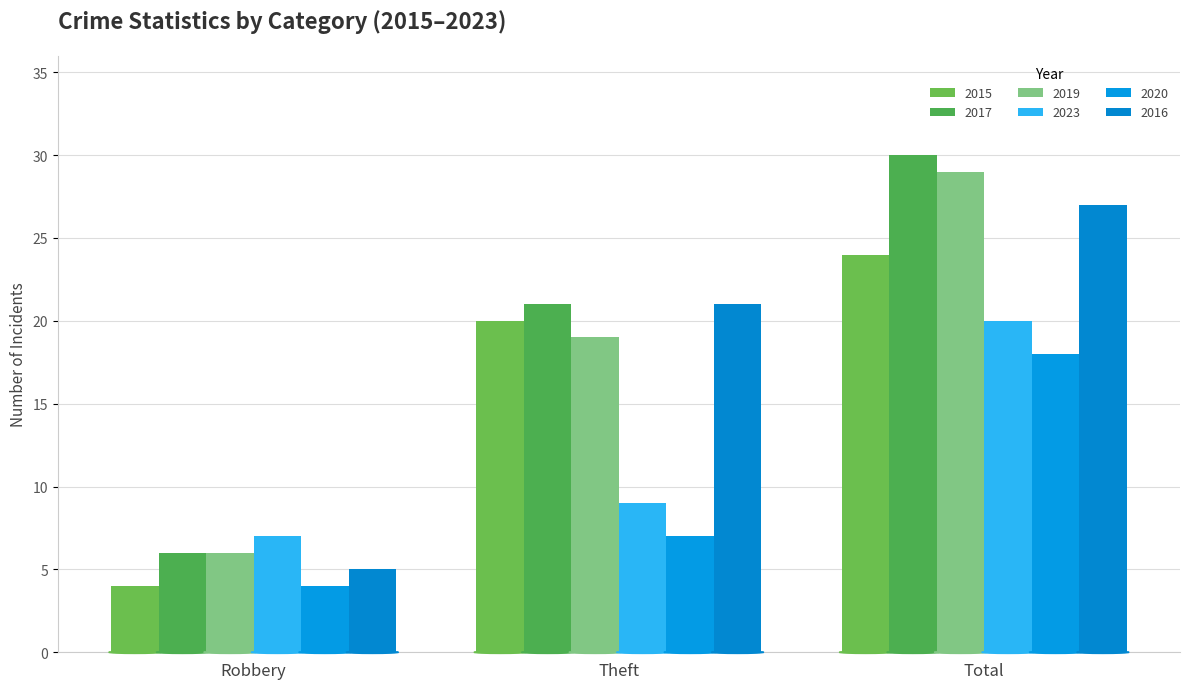

What is the label of the 2nd bar from the right?

Theft